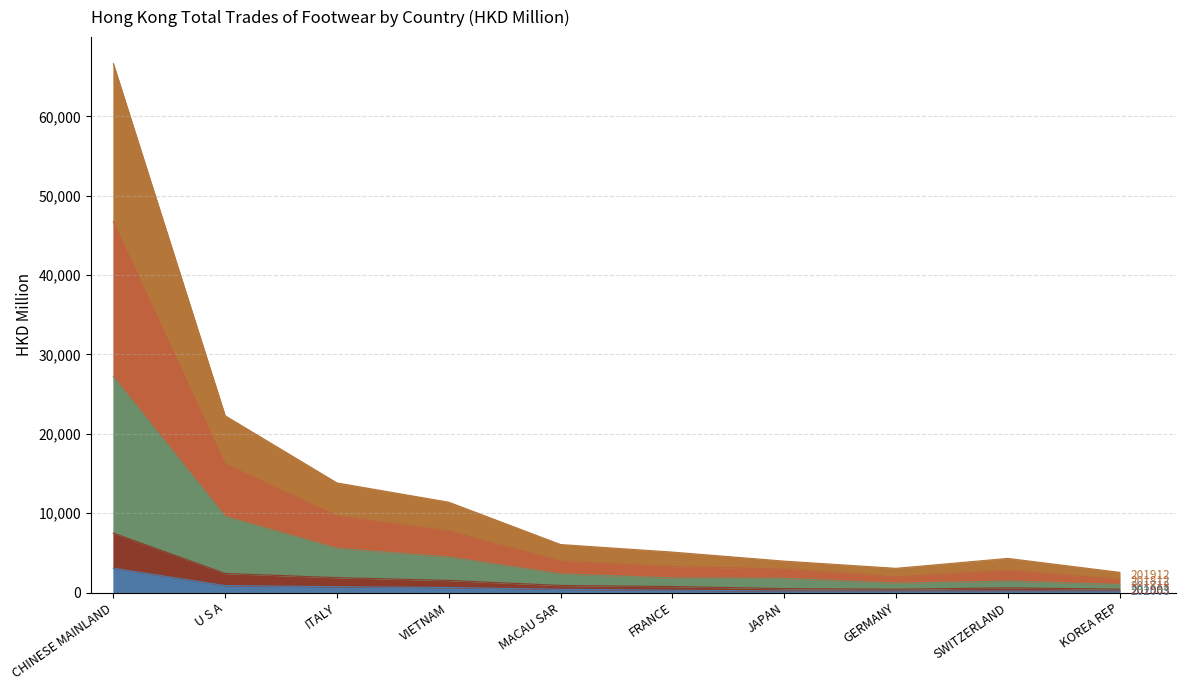

What is the highest value of the 202003 series?

3064.0